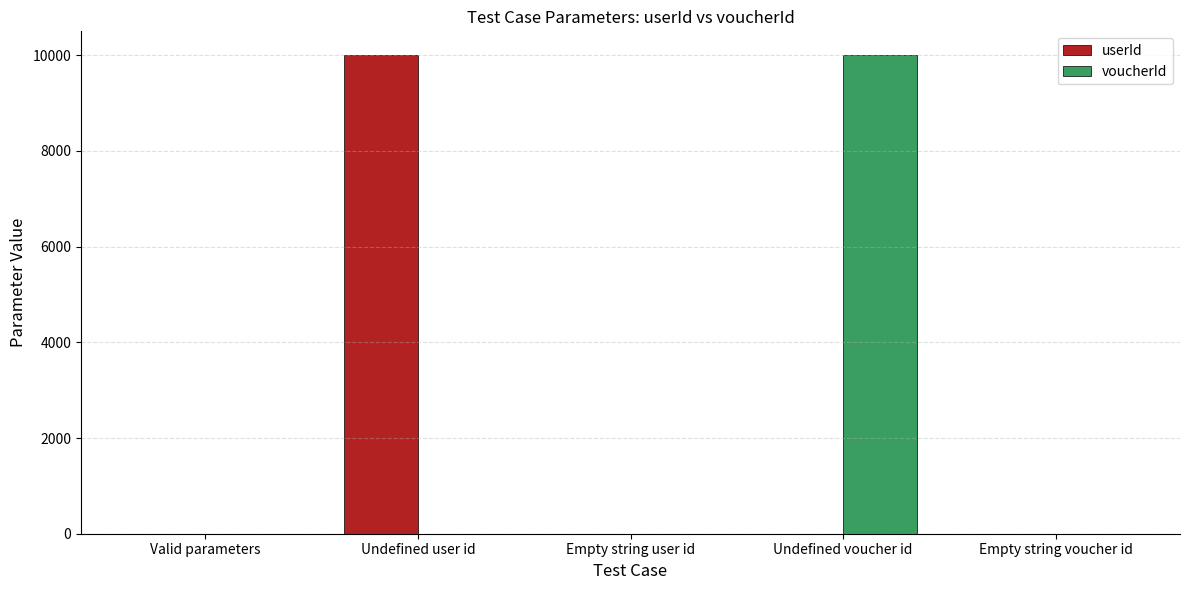

True or false: userId has a value of 3012 at Undefined user id.

False